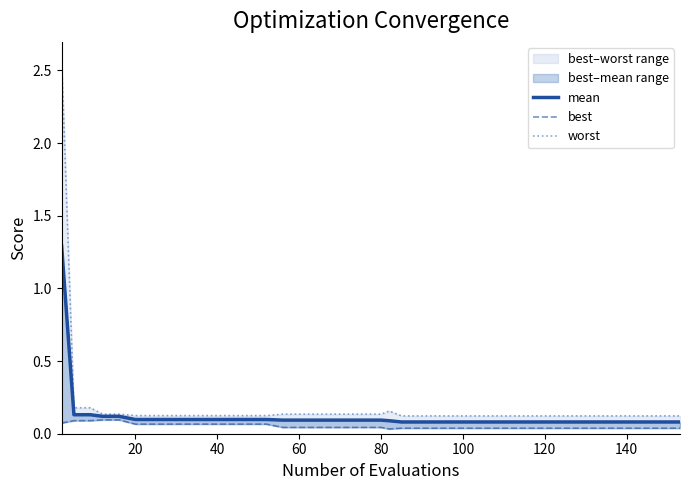

Where is mean nearest to the value 0?

22